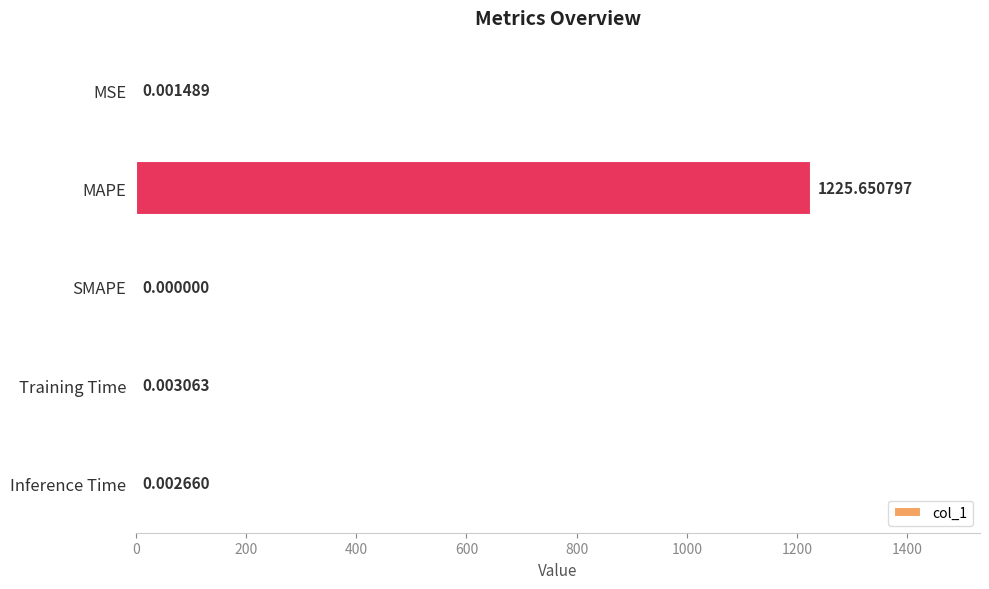

What is the change in value from MAPE to Training Time?

-1225.6